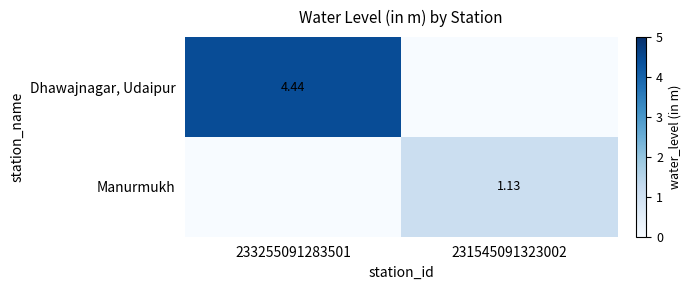

What is the average value of the Manurmukh series?

0.6